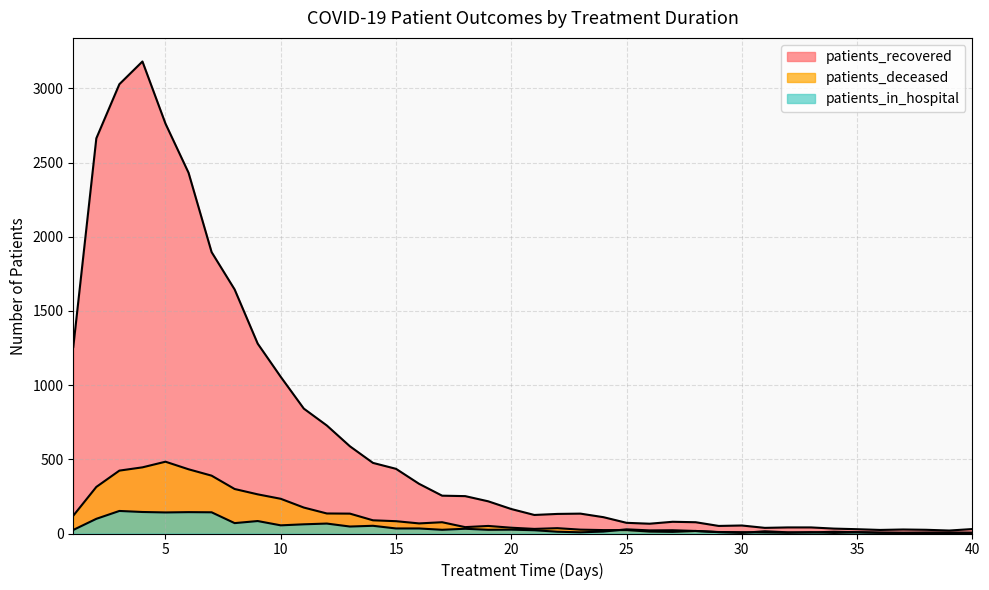

True or false: patients_recovered has a value of 49 at 40.

False